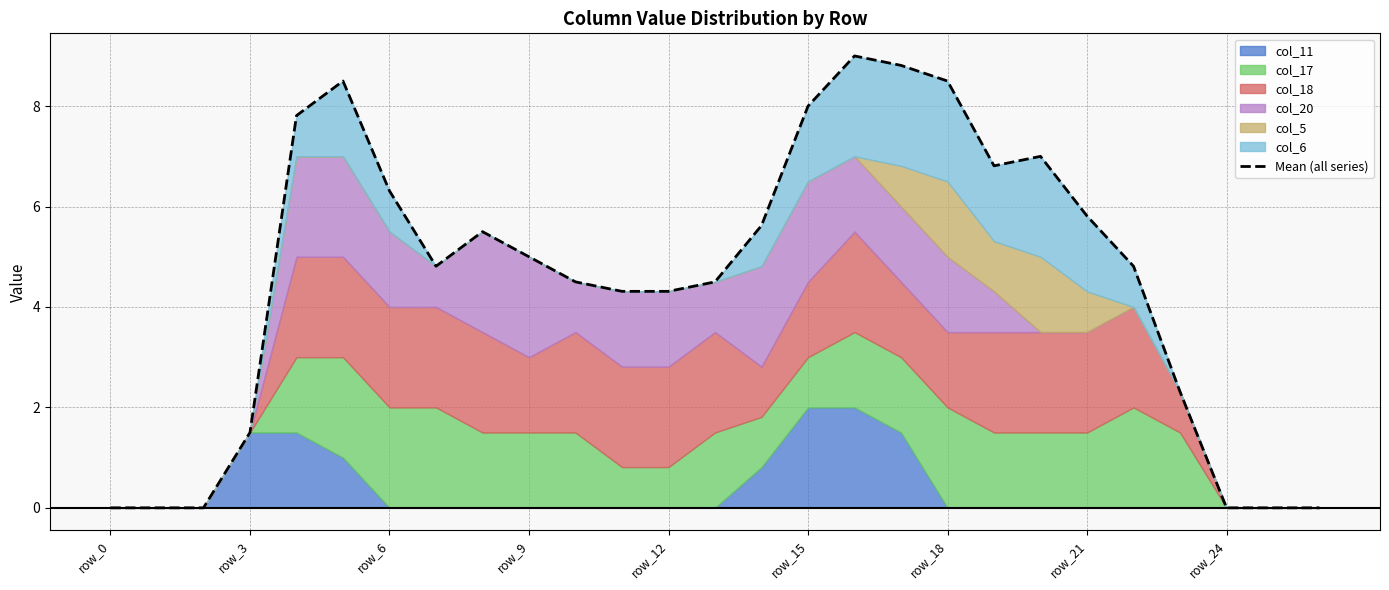

What is the greatest value displayed?

9.0